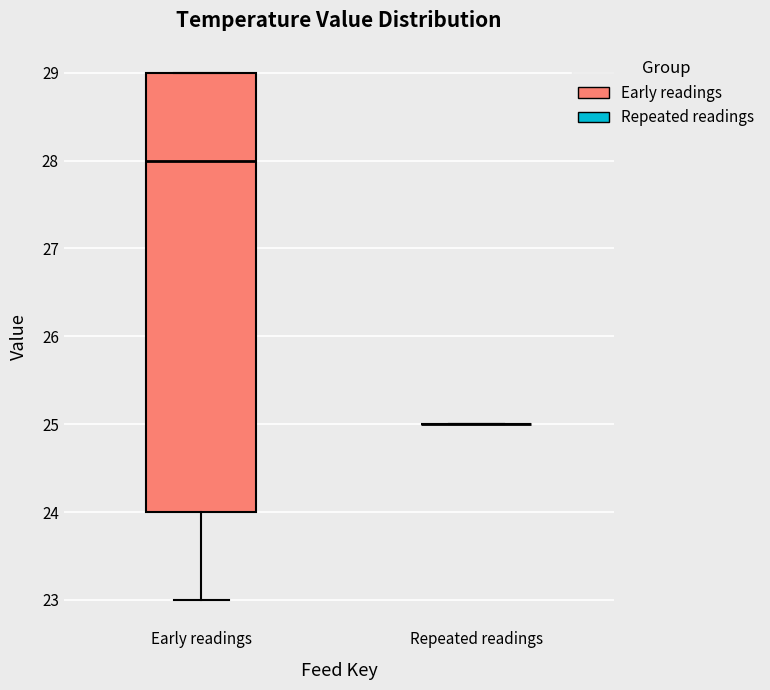

Reading left to right, read every box against the y-axis: the position of its median line, the range the box covers, and the ends of its whiskers. The values are not printed on the chart, so give them approximately, as read against the axis.

Early readings: median 28, box 24 to 29, whiskers 23 to 29
Repeated readings: box collapsed to a line at 25, whiskers 25 to 25